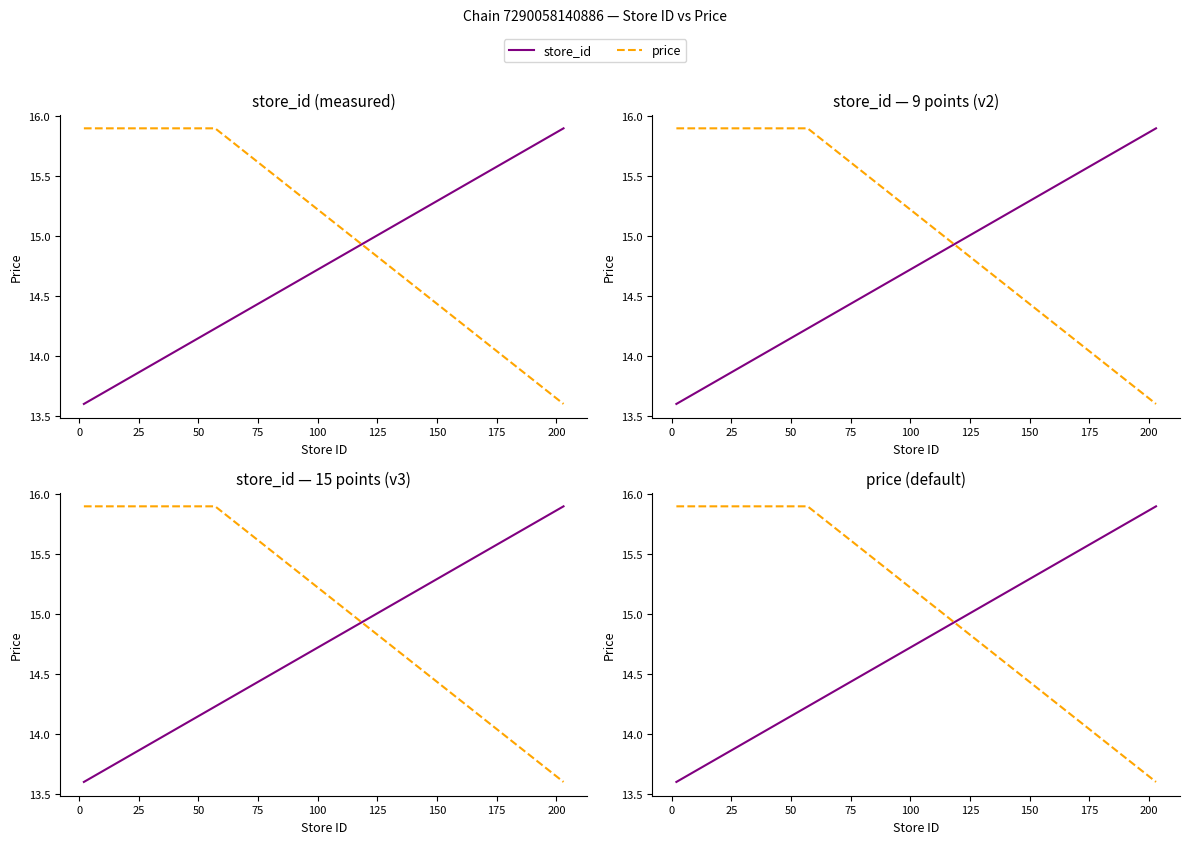

What is the average value of the store_id series?

14.0